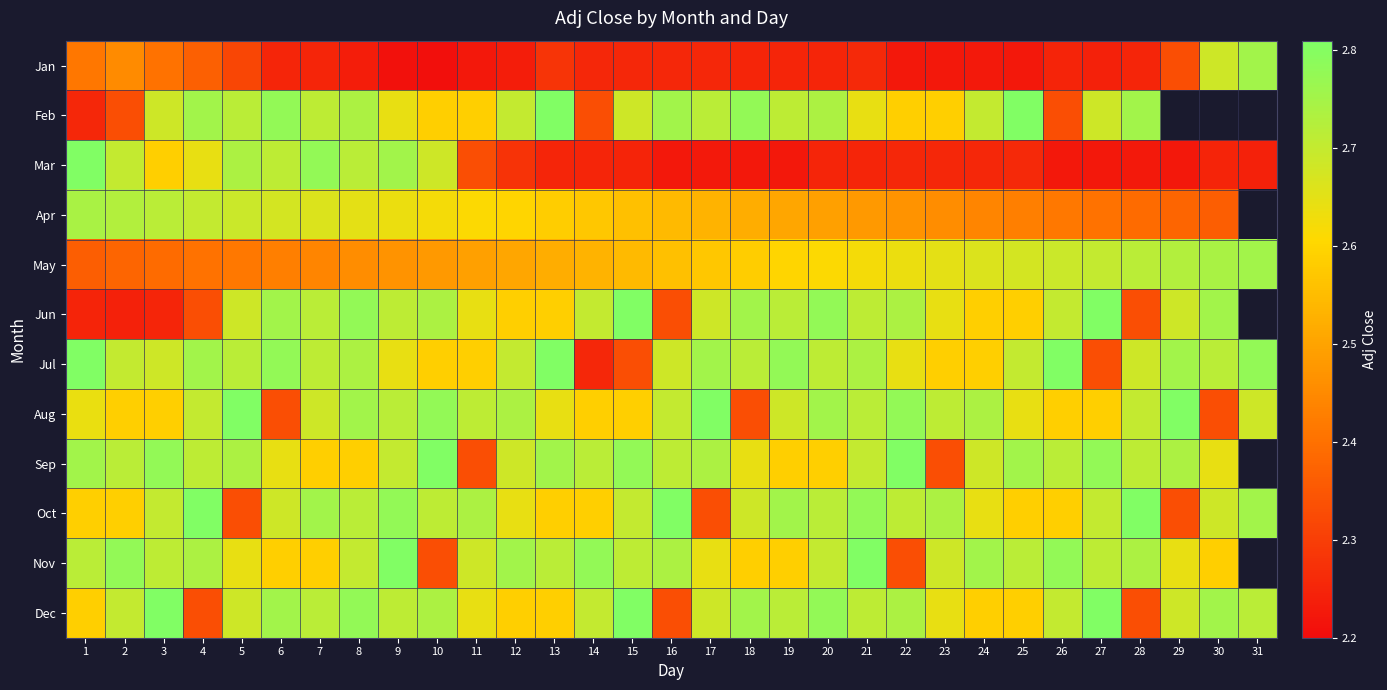

At which label is Apr closest to 2?

30